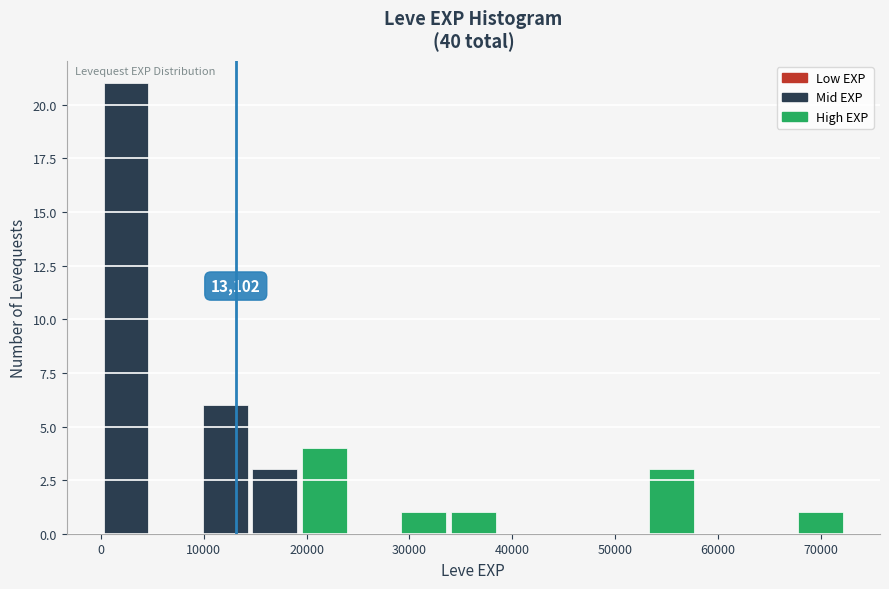

Which range on the x-axis has the tallest bar?

0 to 5000